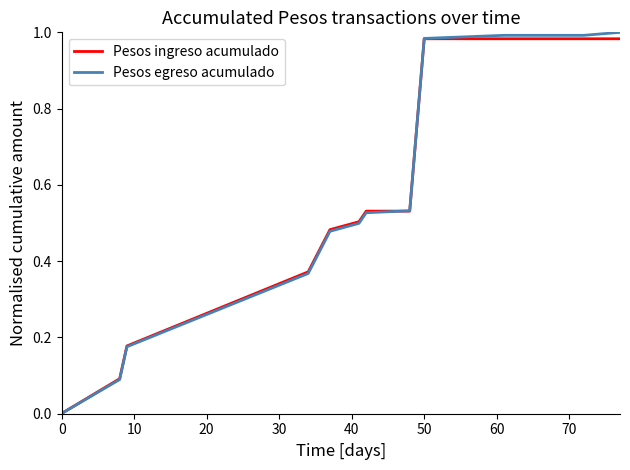

Which series has the largest range (max minus min)?

Pesos egreso acumulado